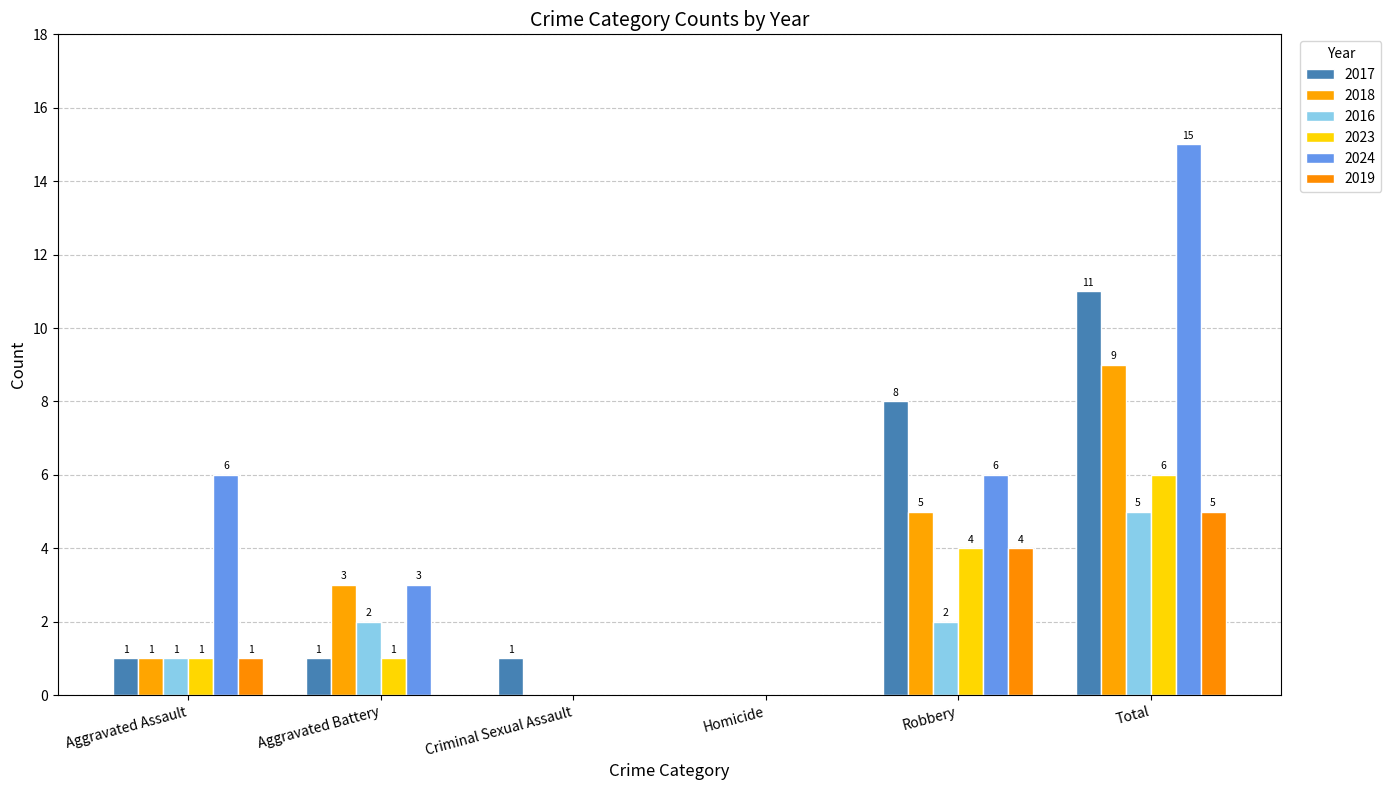

What is the sum of all 2016 values?

10